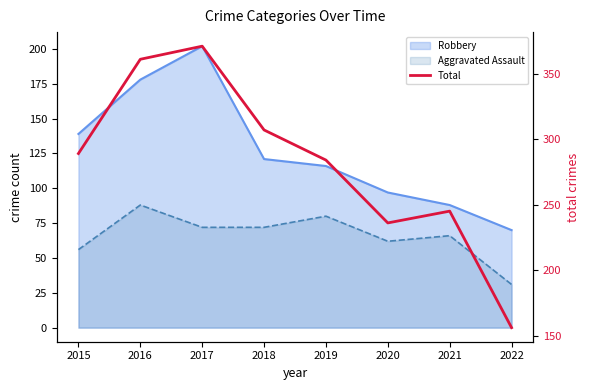

How many lines are shown in the chart?

1